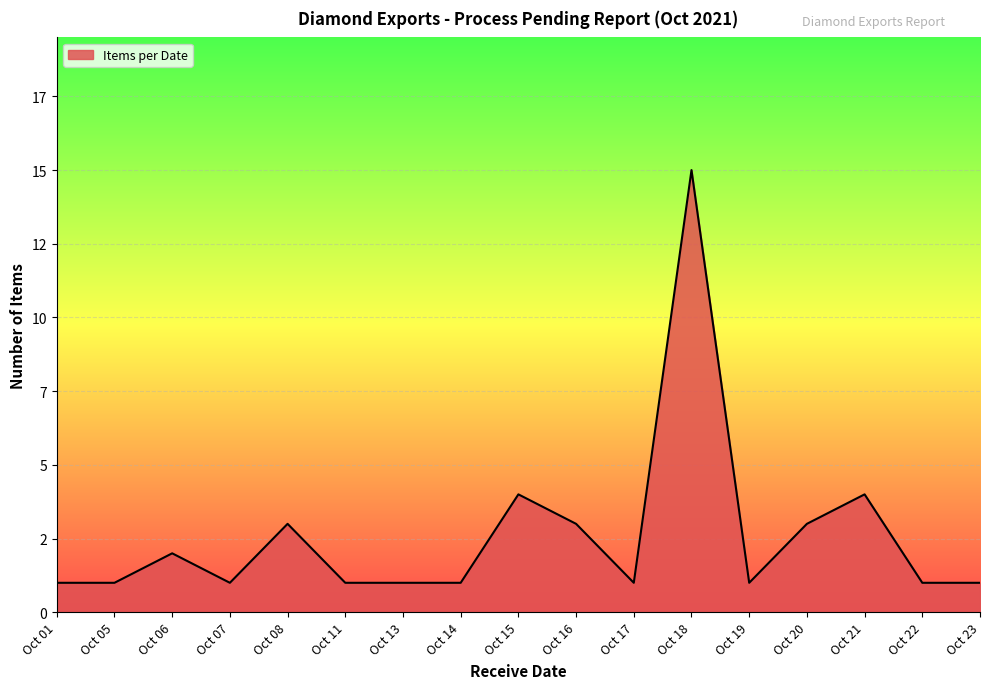

List the labels in order of value, smallest first.

Oct 01, Oct 05, Oct 07, Oct 11, Oct 13, Oct 14, Oct 17, Oct 19, Oct 22, Oct 23, Oct 06, Oct 08, Oct 16, Oct 20, Oct 15, Oct 21, Oct 18